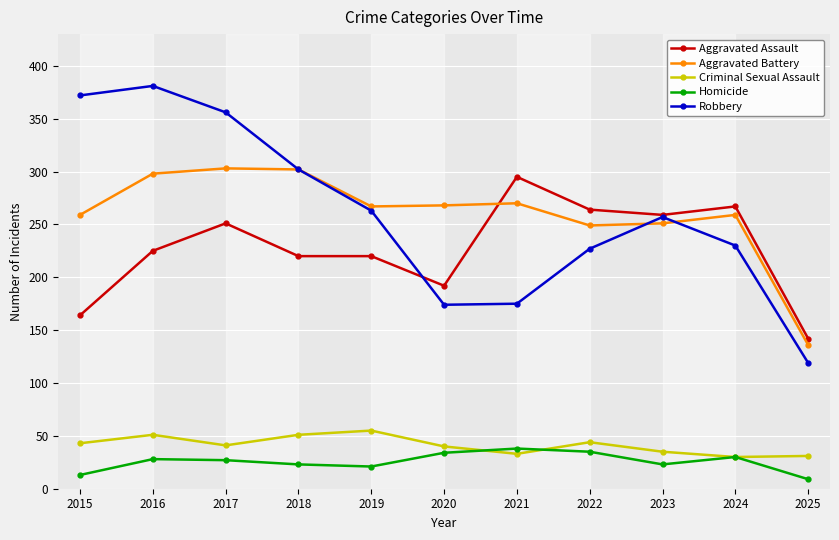

True or false: Robbery and Criminal Sexual Assault cross at least once.

False